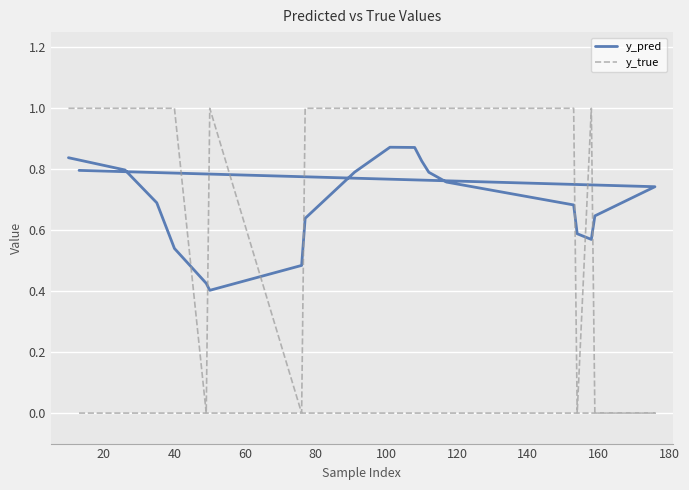

Count the number of data series in this chart.

2